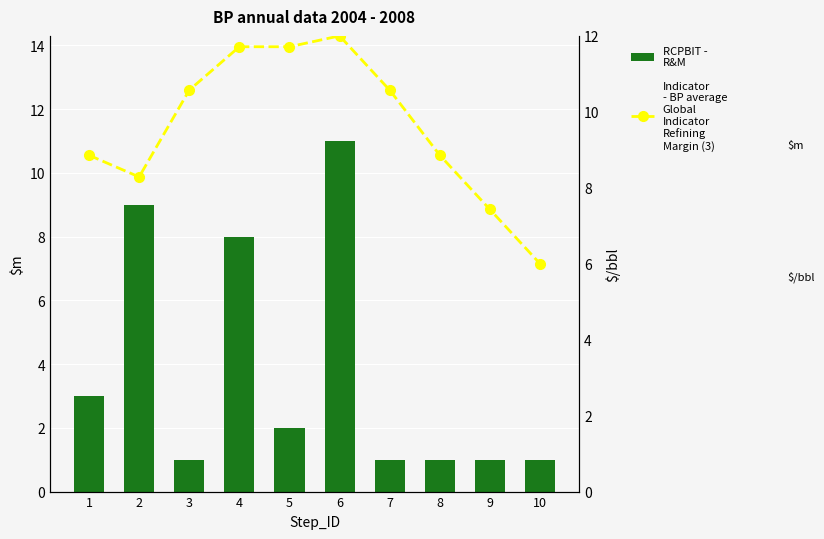

How many groups of bars are there?

10